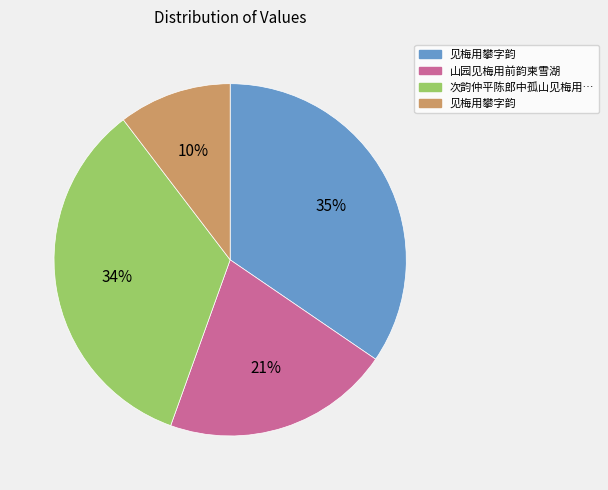

To the nearest percent, what is the average slice percentage?

25%